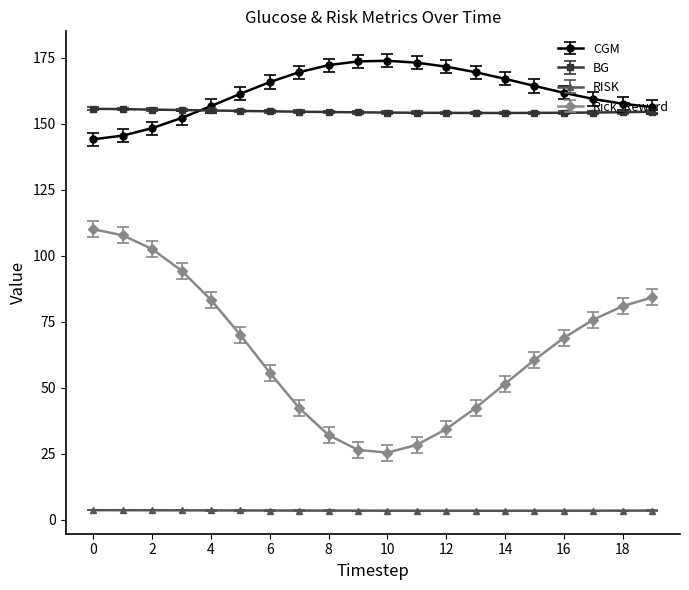

What is the value of the BG point at the 8th from the left?

154.6